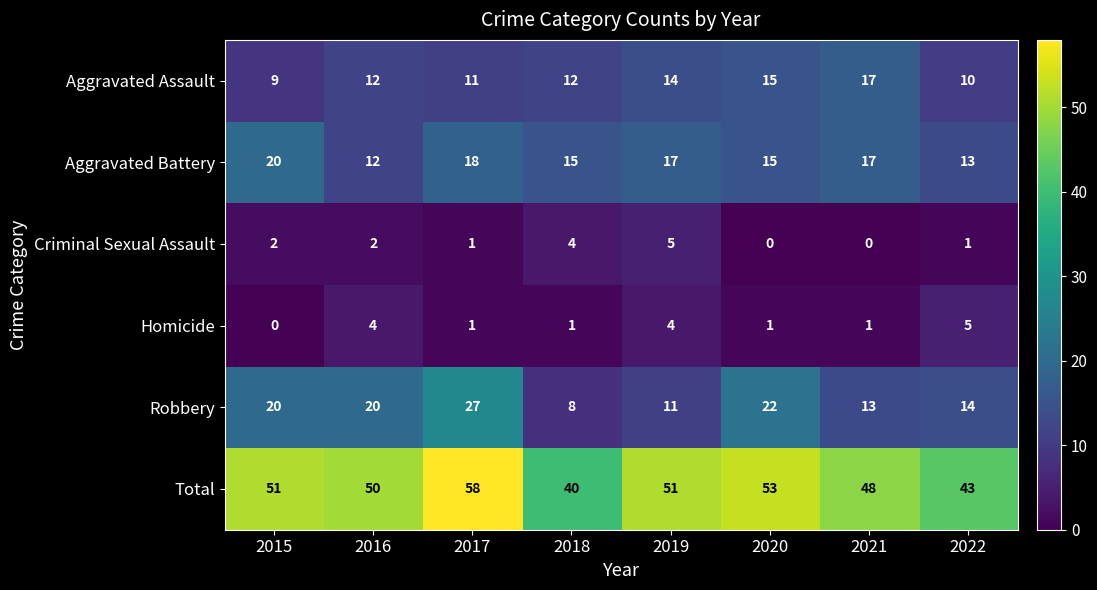

Read the Total value at 2018, to the nearest 10.

40